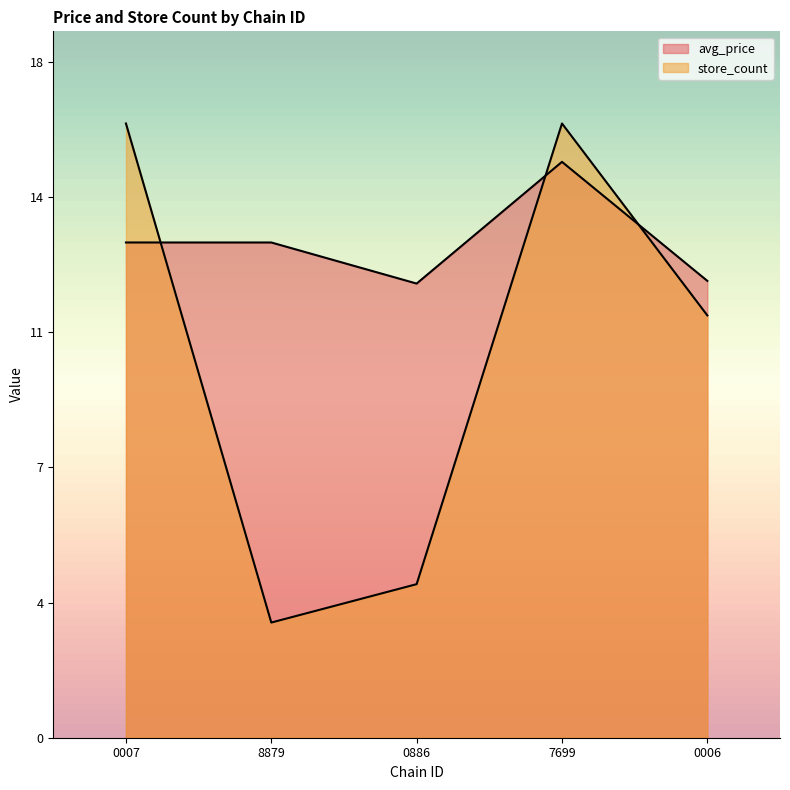

How many interior local valleys does the store_count series have?

1